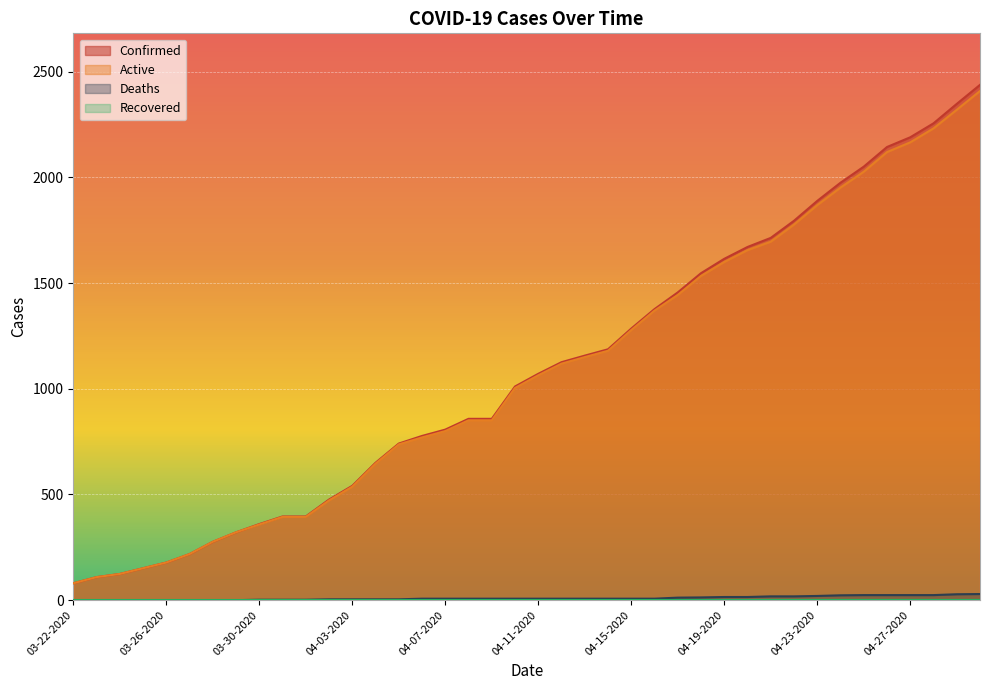

Reading left to right, list all the values displayed in this chart.

Confirmed: 80	109	124	151	178	218	276	321	360	396	396	476	541	650	741	777	807	858	858	1011	1071	1126	1157	1187	1285	1377	1456	1547	1615	1671	1714	1795	1889	1975	2051	2144	2190	2256	2348	2438
Active: 80	109	124	151	178	218	276	321	358	394	394	472	537	646	737	770	800	851	851	1004	1064	1119	1150	1180	1278	1370	1444	1534	1600	1656	1696	1777	1869	1952	2027	2120	2166	2232	2320	2409
Deaths: 0	0	0	0	0	0	0	0	2	2	2	4	4	4	4	7	7	7	7	7	7	7	7	7	7	7	12	13	15	15	18	18	20	23	24	24	24	24	28	29